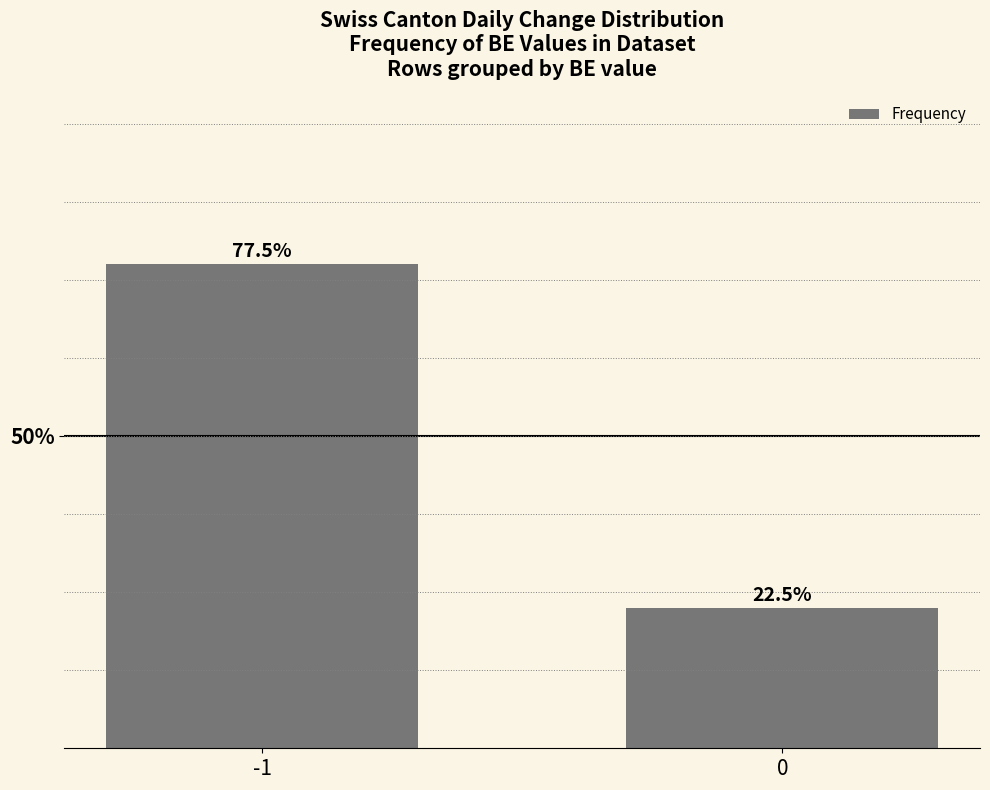

At which category does the chart reach its peak across all series?

-1